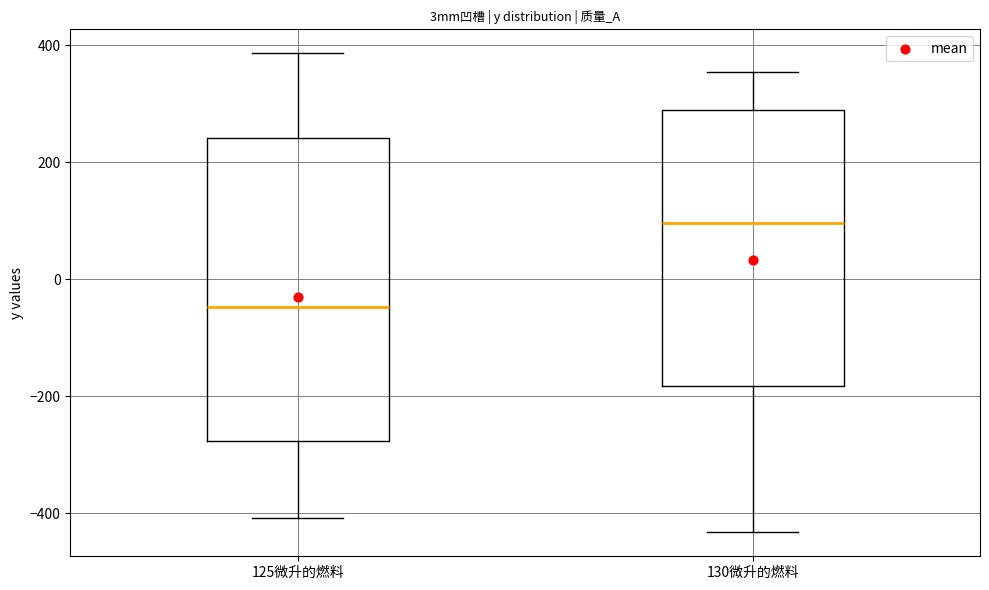

Comparing the boxes themselves (not the whiskers), which one is the tallest?

125微升的燃料